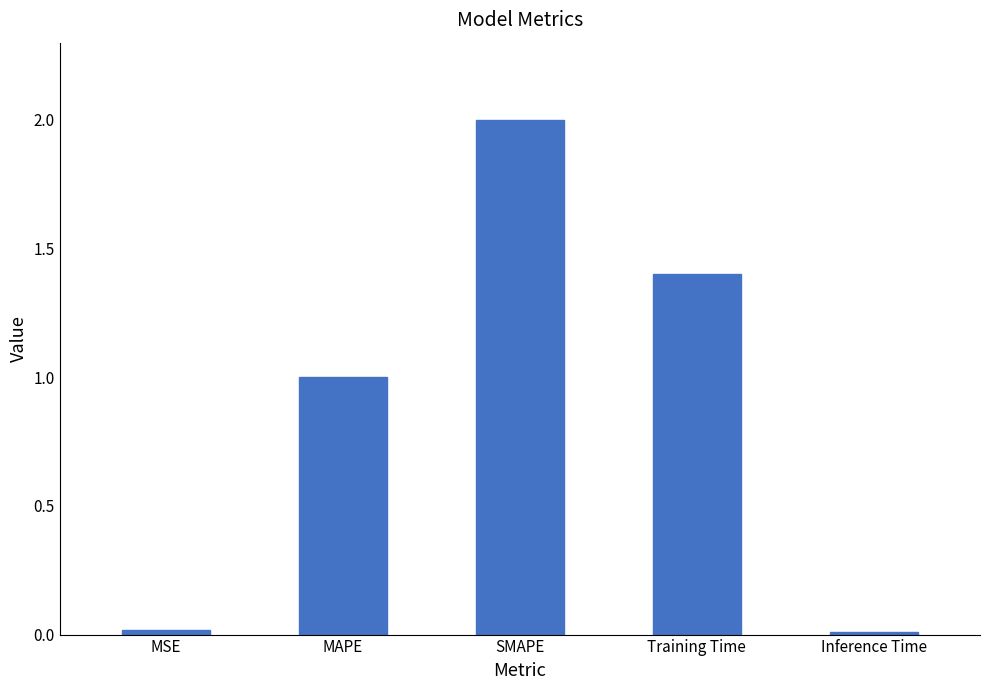

How many data points does each series have?

5